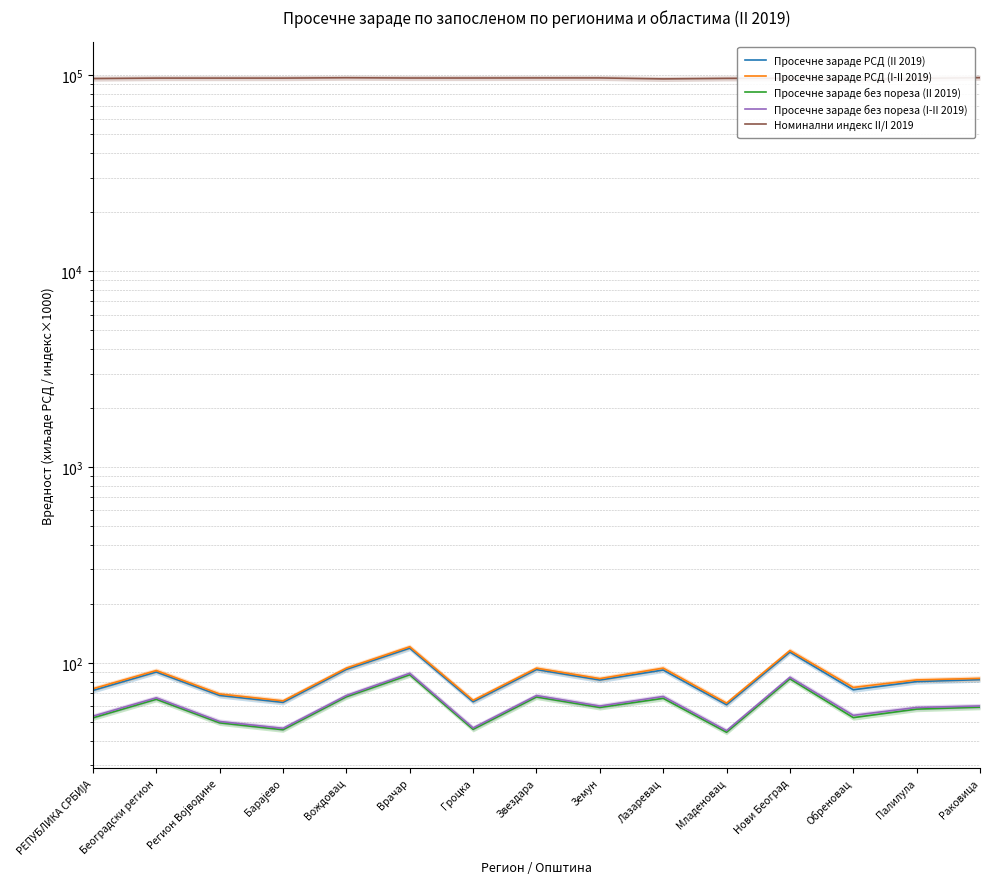

What is the total value across all series at Нови Београд?

96796.8